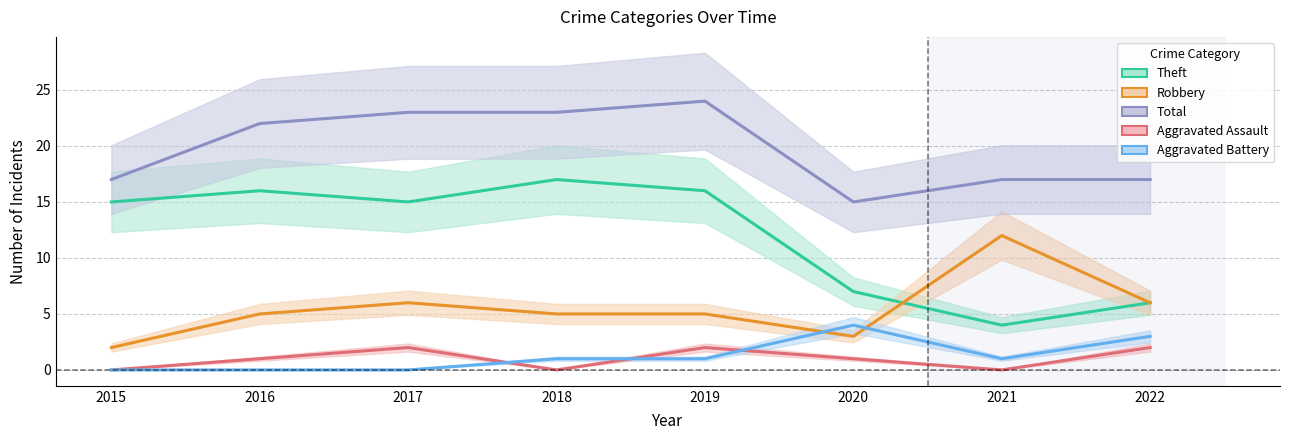

What is the value of the Total point at the 3rd from the left?

23